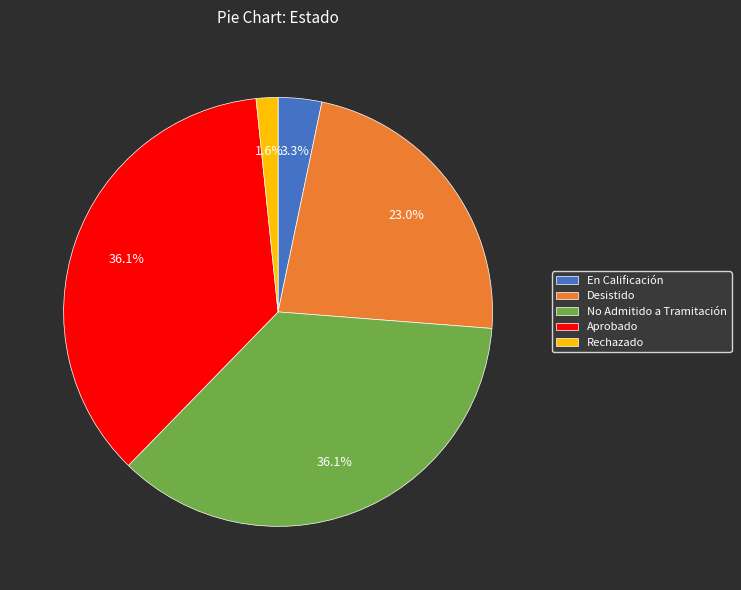

Does En Calificación account for over 50% of the chart?

No